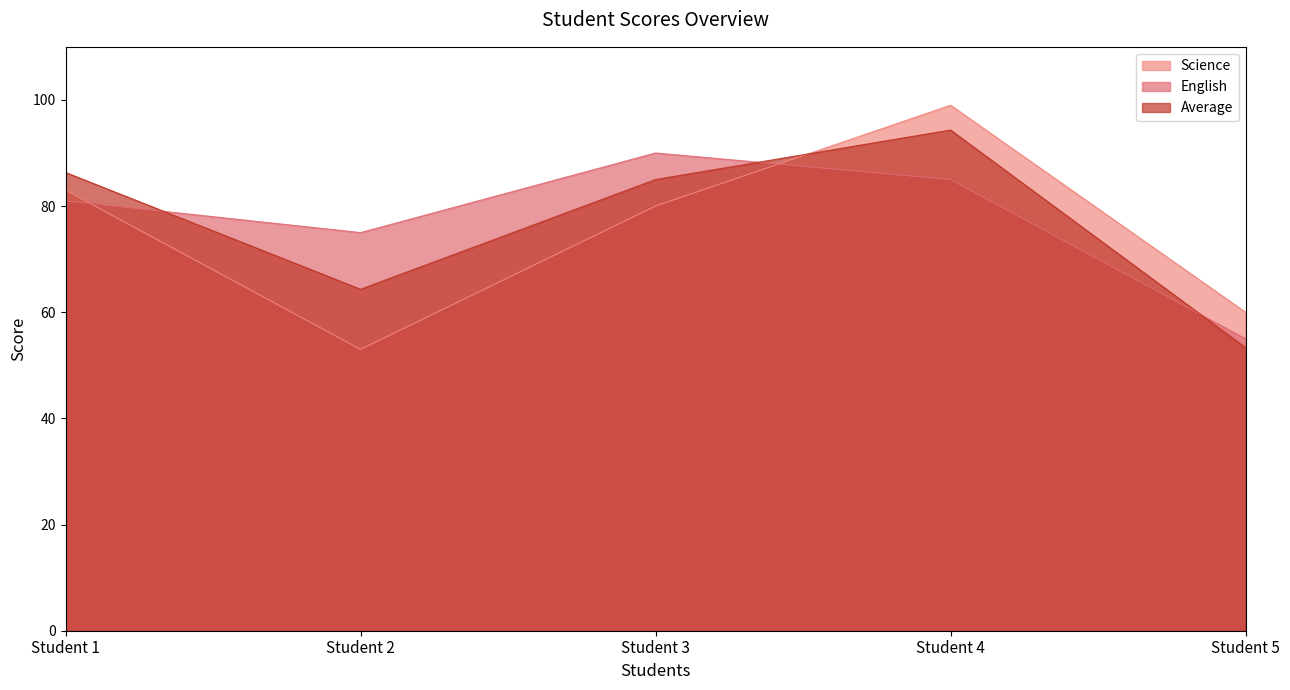

How many series are shown in this chart?

3